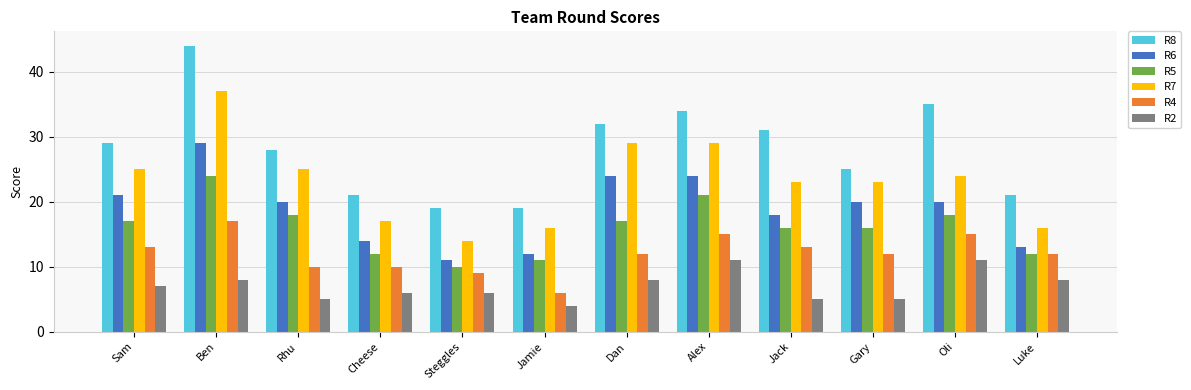

How many data points in R5 are less than 17?

6